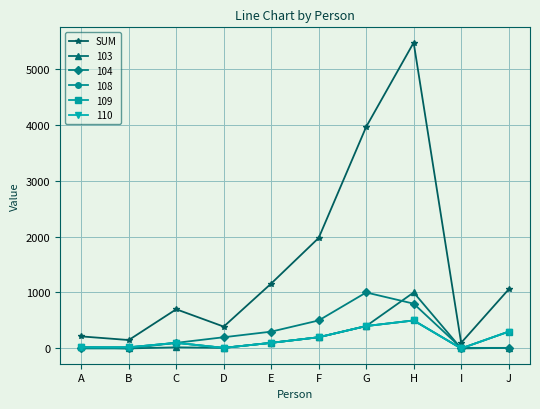

Is this an area chart (filled region under the line)?

No